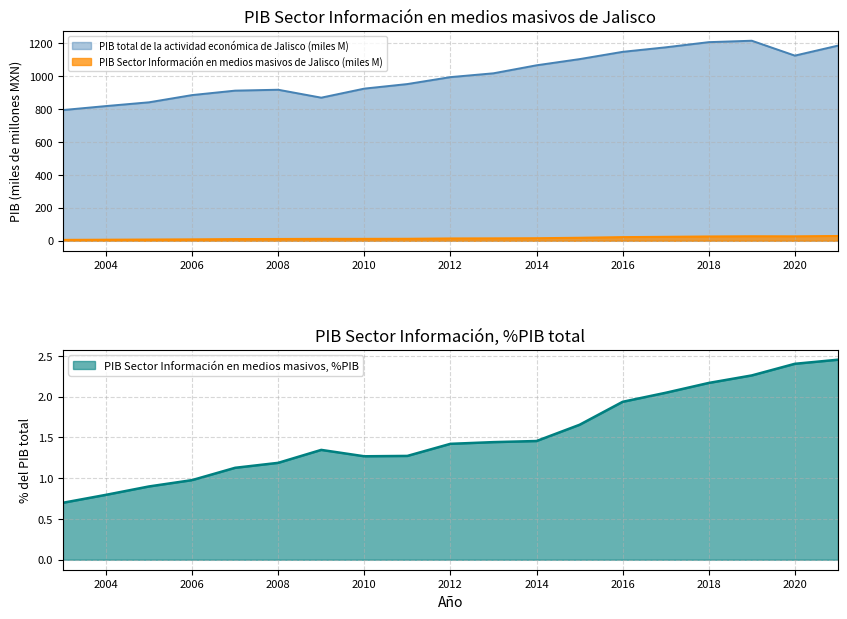

In PIB total de la actividad económica de Jalisco, how many points are higher than both neighbors (excluding endpoints)?

2